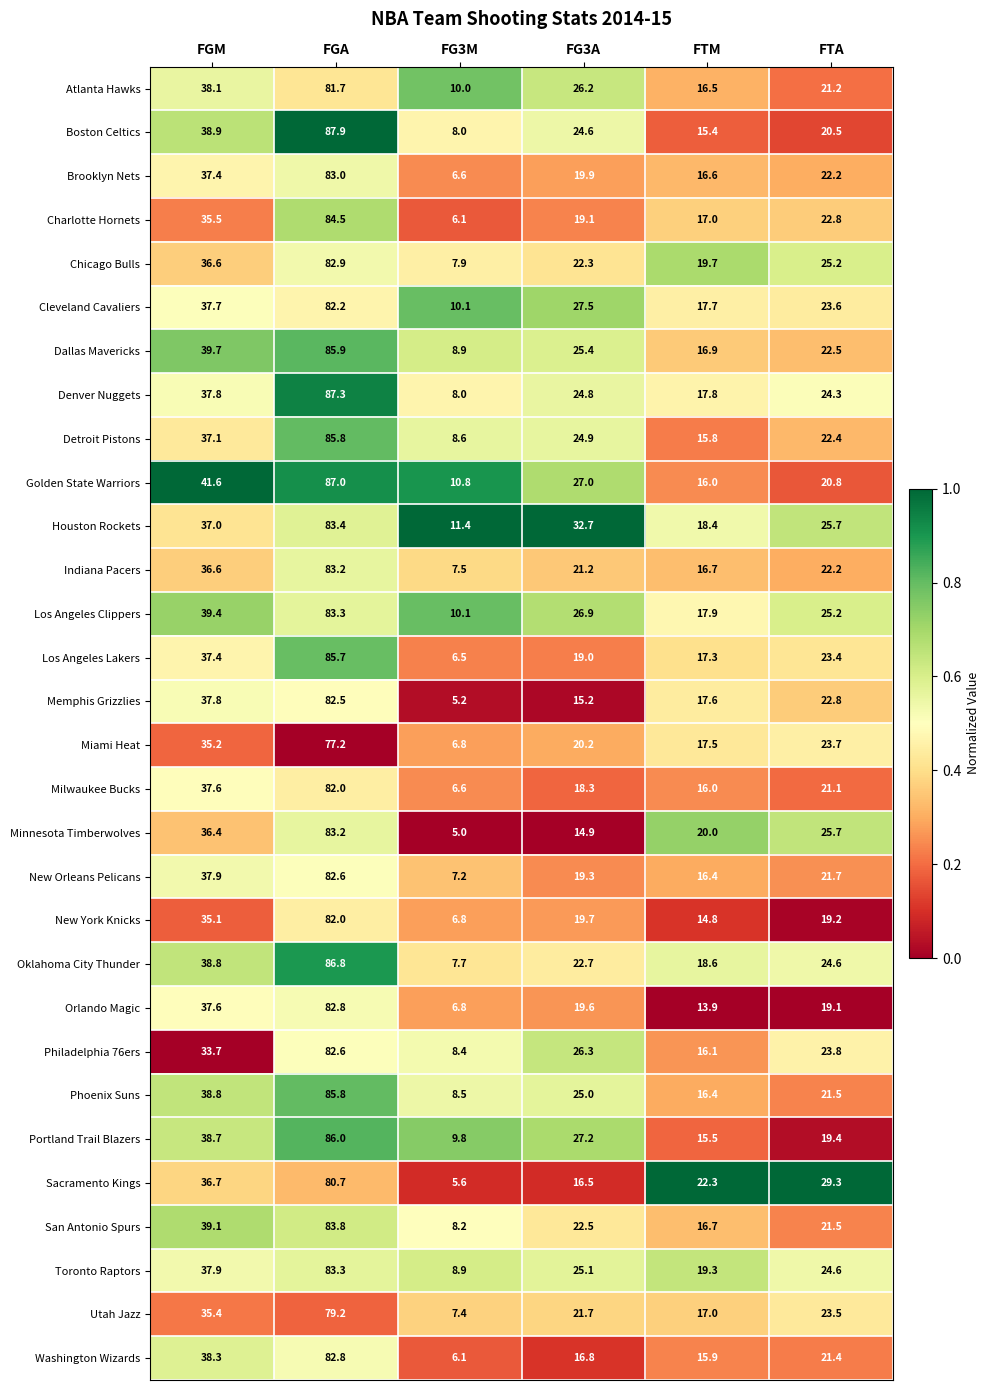

Which series has the largest total across all categories?

Houston Rockets